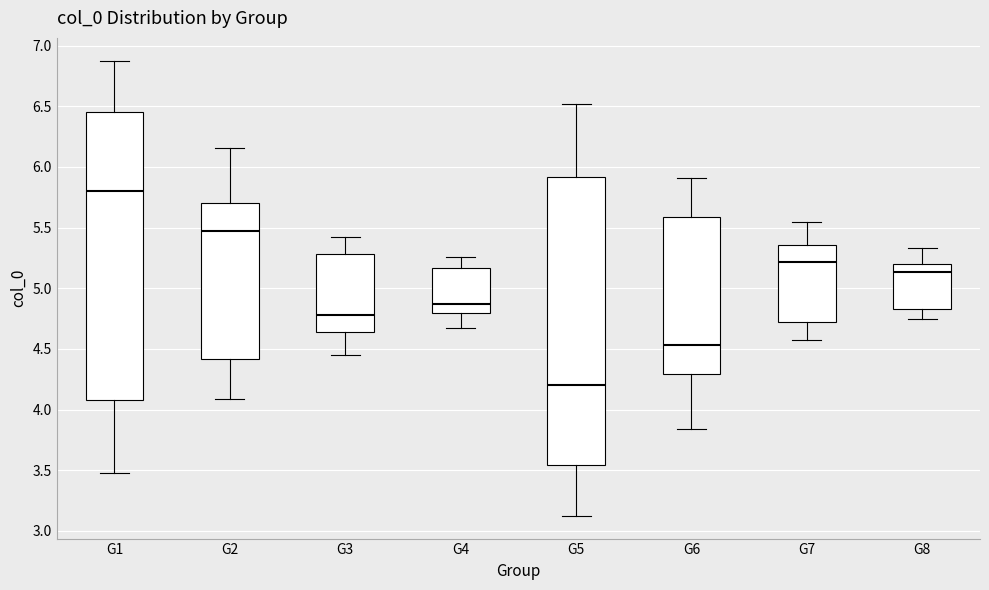

Reading left to right, transcribe this box plot: for each box, give where its median line is, the range the box spans, and where its two whiskers end, as read against the y-axis. The values are not printed on the chart, so give them approximately, as read against the axis.

G1: median 5.80, box 4.10 to 6.45, whiskers 3.50 to 6.90
G2: median 5.45, box 4.40 to 5.70, whiskers 4.10 to 6.15
G3: median 4.80, box 4.65 to 5.30, whiskers 4.45 to 5.45
G4: median 4.85, box 4.80 to 5.15, whiskers 4.65 to 5.25
G5: median 4.20, box 3.55 to 5.90, whiskers 3.10 to 6.50
G6: median 4.55, box 4.30 to 5.60, whiskers 3.85 to 5.90
G7: median 5.20, box 4.70 to 5.35, whiskers 4.55 to 5.55
G8: median 5.15, box 4.85 to 5.20, whiskers 4.75 to 5.35